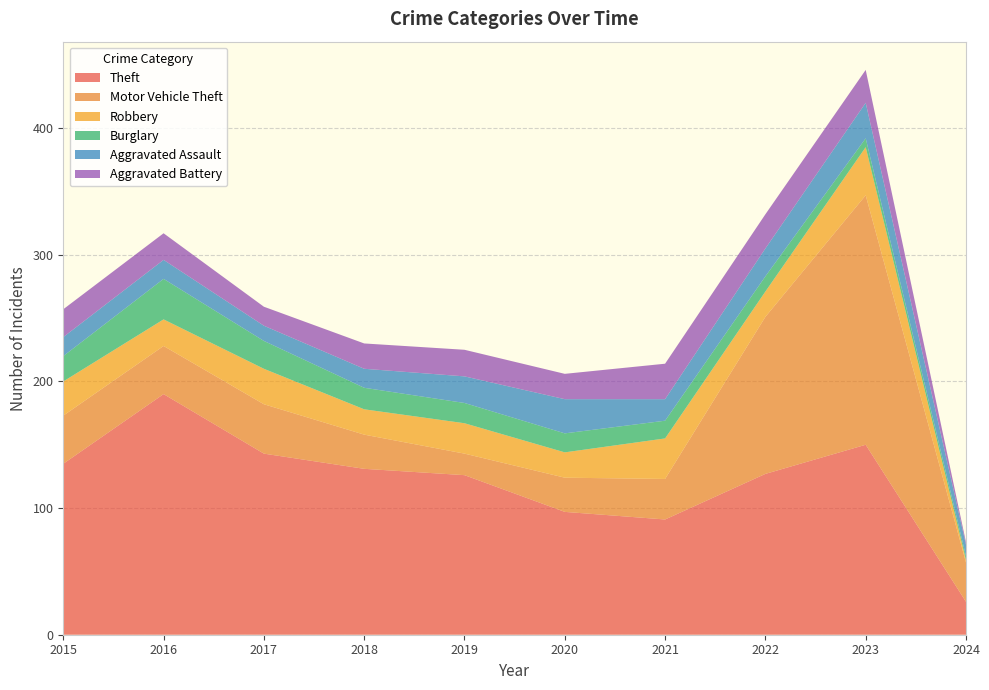

Reading left to right, extract all data points from this chart.

Theft: 2015=135	2016=190	2017=143	2018=131	2019=126	2020=97	2021=91	2022=127	2023=150	2024=26
Motor Vehicle Theft: 2015=38	2016=38	2017=39	2018=27	2019=17	2020=27	2021=32	2022=124	2023=197	2024=31
Robbery: 2015=27	2016=21	2017=28	2018=20	2019=24	2020=20	2021=32	2022=20	2023=38	2024=2
Burglary: 2015=20	2016=32	2017=22	2018=17	2019=16	2020=15	2021=14	2022=12	2023=7	2024=3
Aggravated Assault: 2015=15	2016=15	2017=12	2018=15	2019=21	2020=27	2021=17	2022=22	2023=28	2024=9
Aggravated Battery: 2015=22	2016=21	2017=15	2018=20	2019=21	2020=20	2021=28	2022=27	2023=26	2024=2